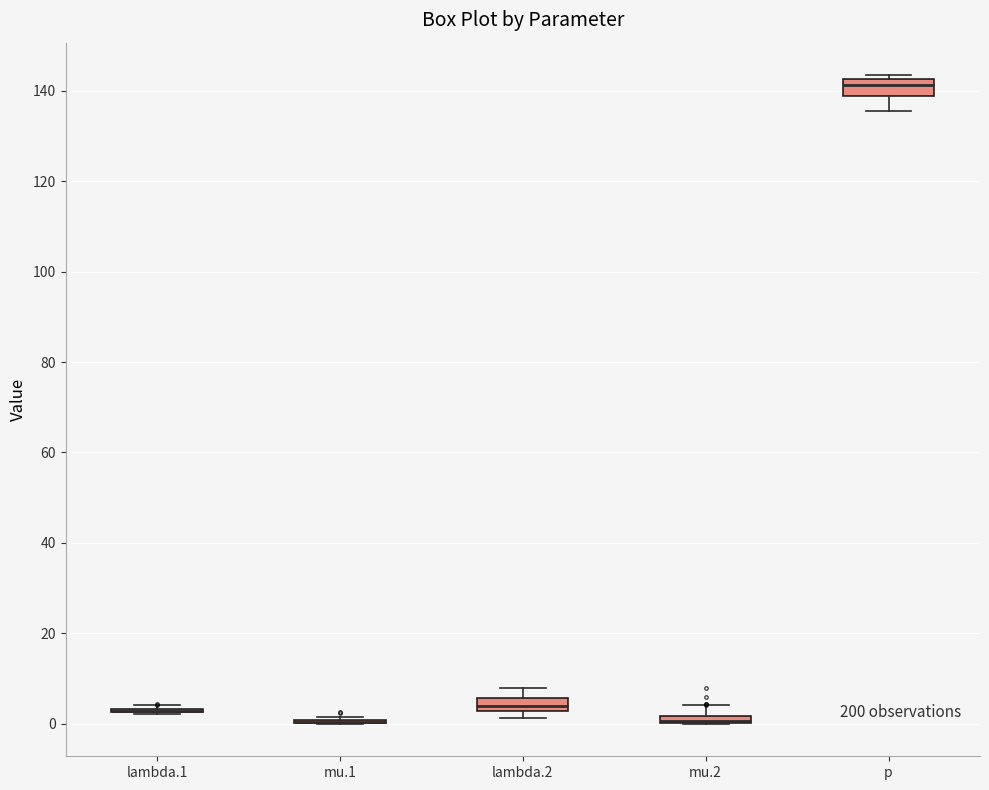

Where is the upper edge of the box for mu.2 on the y-axis? The values are not printed on the chart, so give them approximately, as read against the axis.

2